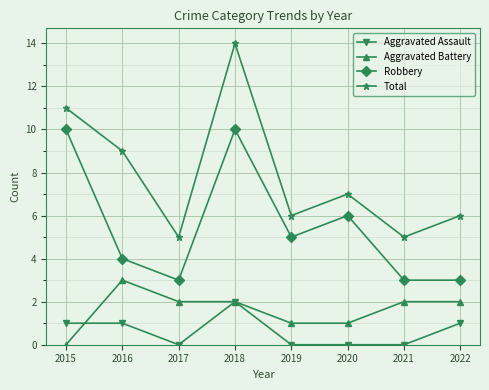

The value of Robbery at 2022 is 3. True or false?

True